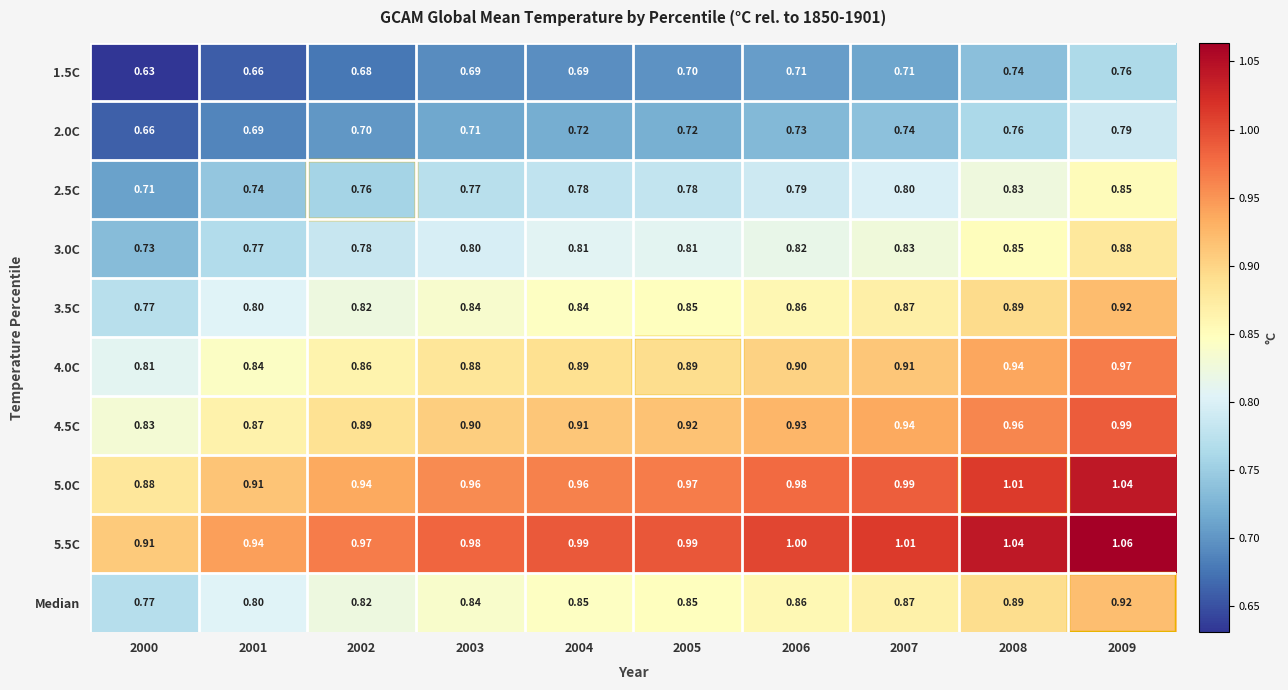

Is the value of 5.5C at 2007 greater than the value of 5.0C at 2003?

Yes